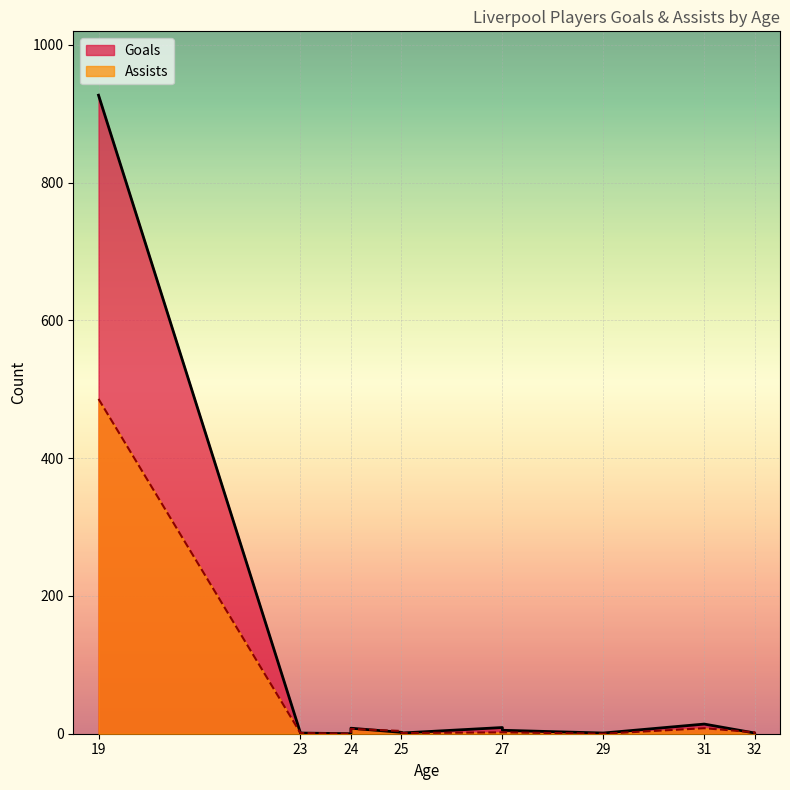

At which category is the sum across all series the highest?

19